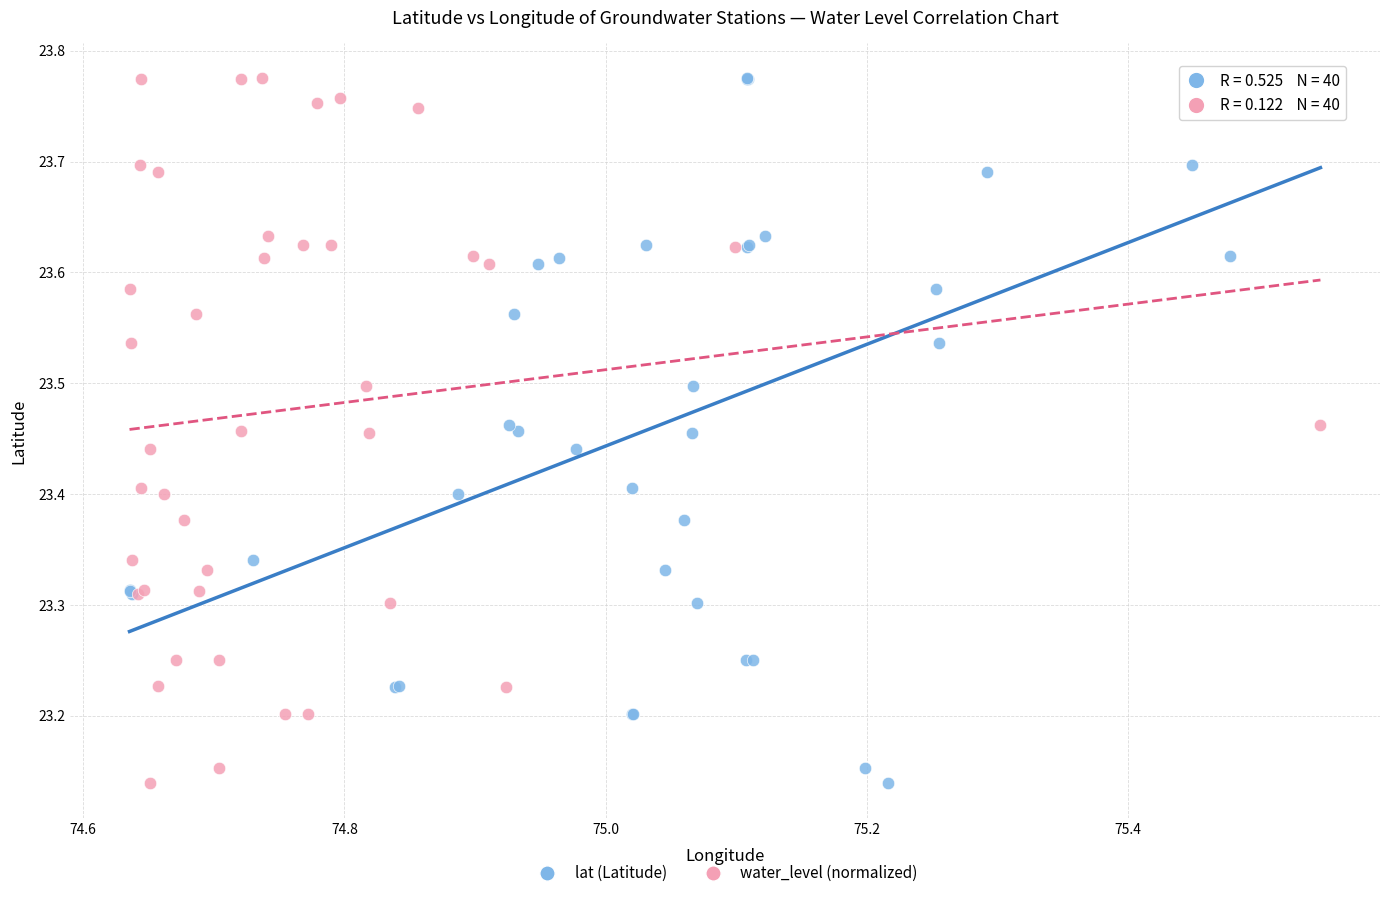

What are all the series names shown in the legend?

lat (Latitude), water_level (normalized)